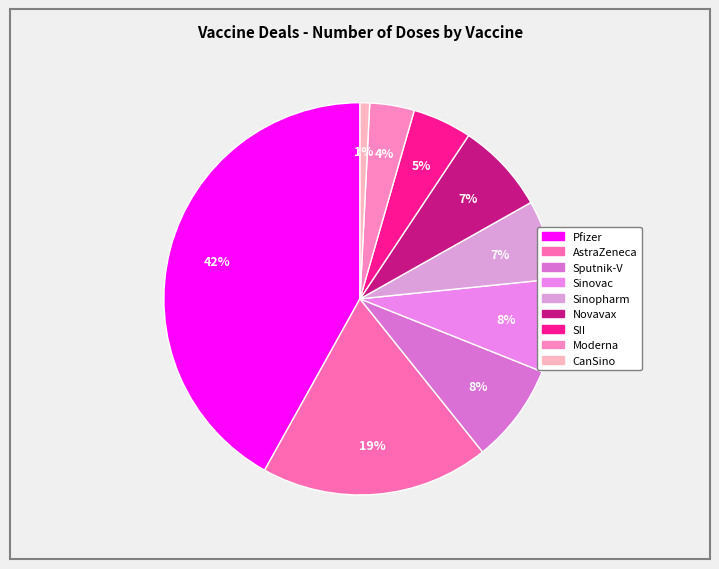

Which slice is the largest?

Pfizer